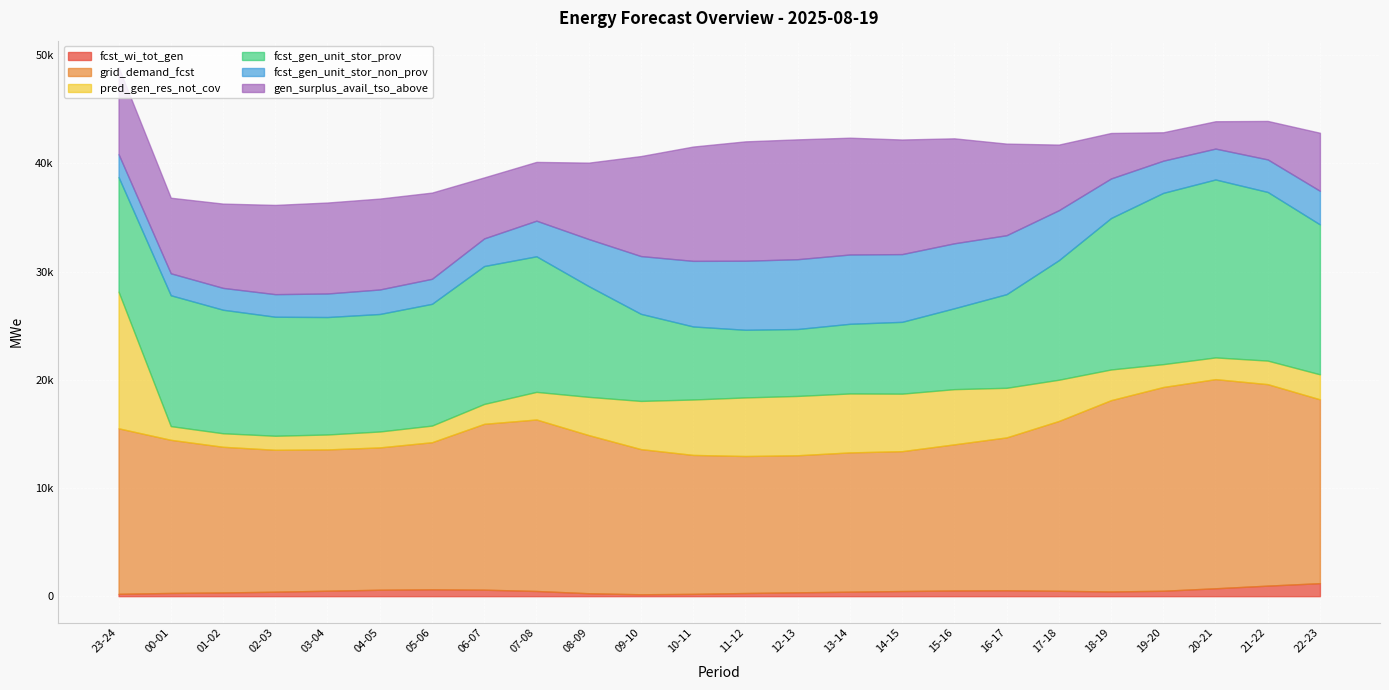

What is the maximum value shown in the chart?

19326